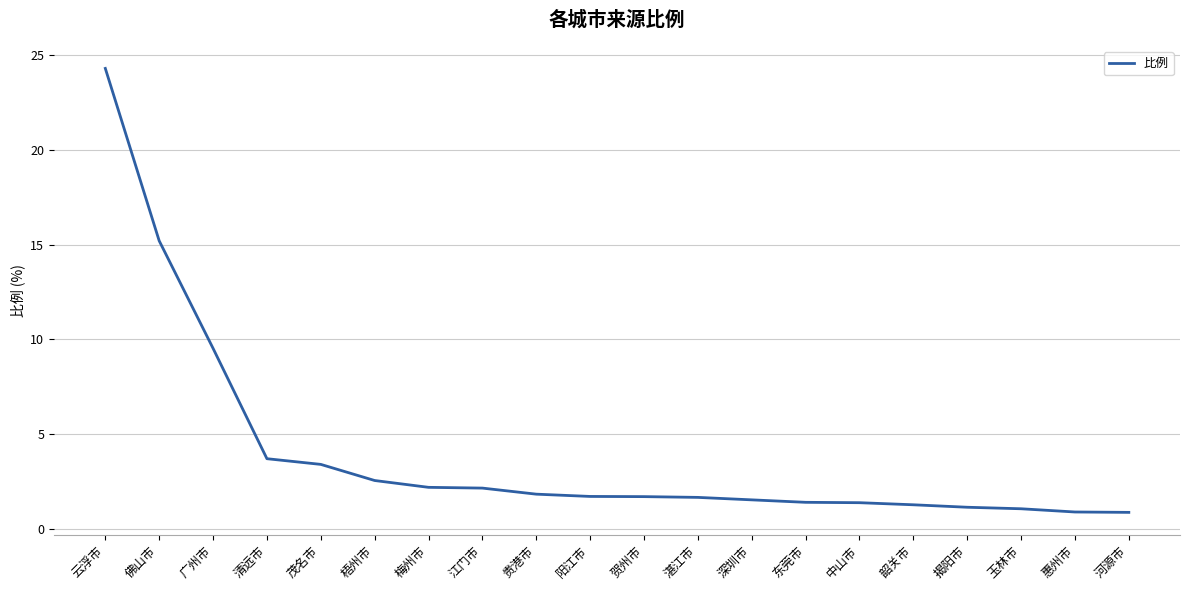

Which label corresponds to the largest value in the chart?

云浮市